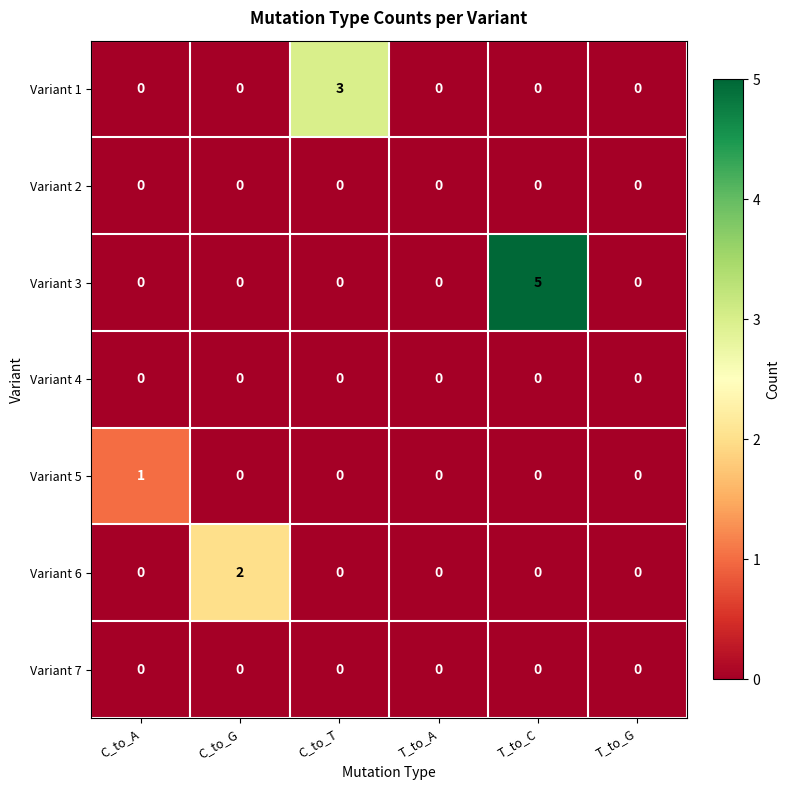

Which series has the largest total across all categories?

Variant 3